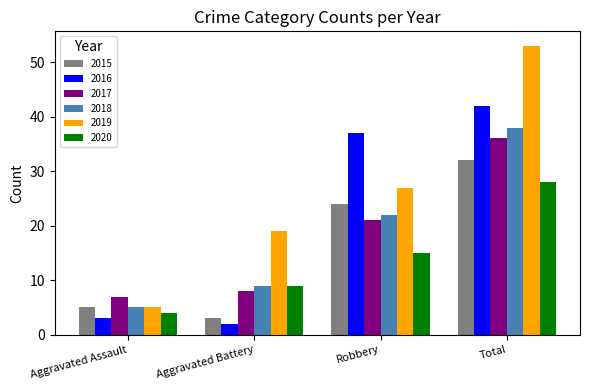

Are the bars horizontal?

No